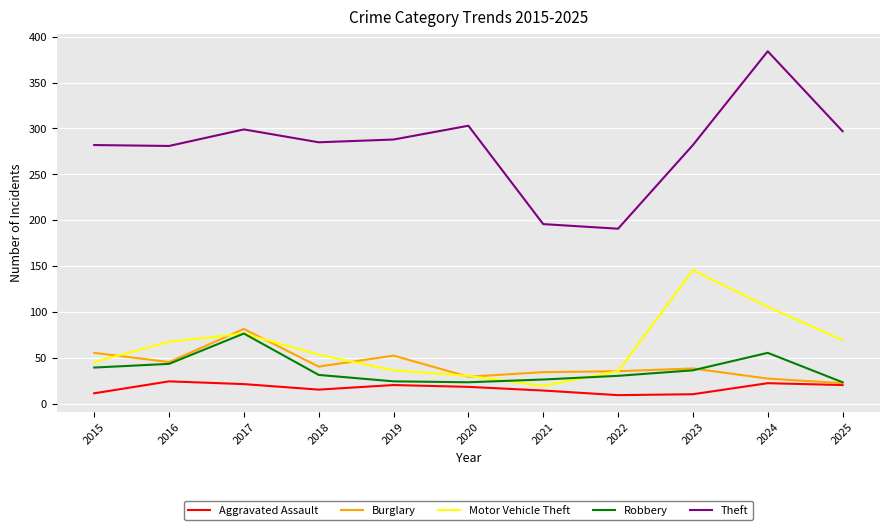

What value does the Aggravated Assault series have at 2020, to the nearest 10?

20